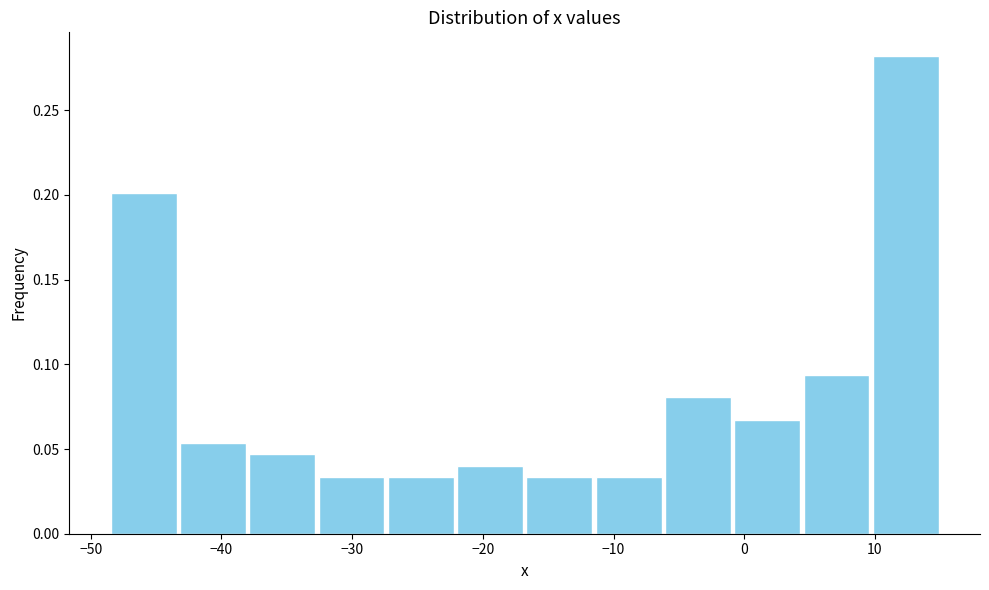

Reading left to right, transcribe this chart: for each bar, give the range it covers on the x-axis and its height. Neither the bar edges nor the heights are printed on the chart, so give them approximately, as read against the axes.

-48.6 to -43.3: 0.200
-43.3 to -38.0: 0.055
-38.0 to -32.7: 0.045
-32.7 to -27.4: 0.035
-27.4 to -22.1: 0.035
-22.1 to -16.8: 0.040
-16.8 to -11.5: 0.035
-11.5 to -6.2: 0.035
-6.2 to -0.9: 0.080
-0.9 to 4.4: 0.065
4.4 to 9.7: 0.095
9.7 to 15.0: 0.280